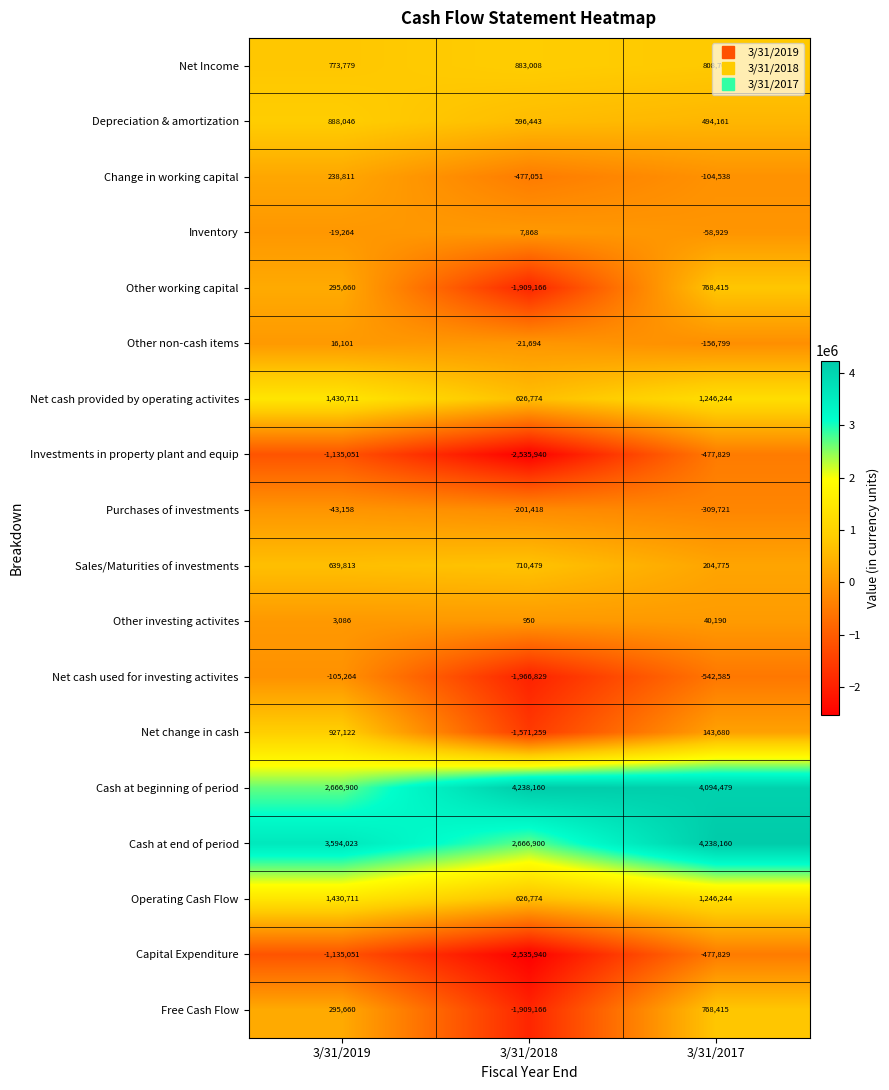

Count the number of categories in the chart.

3